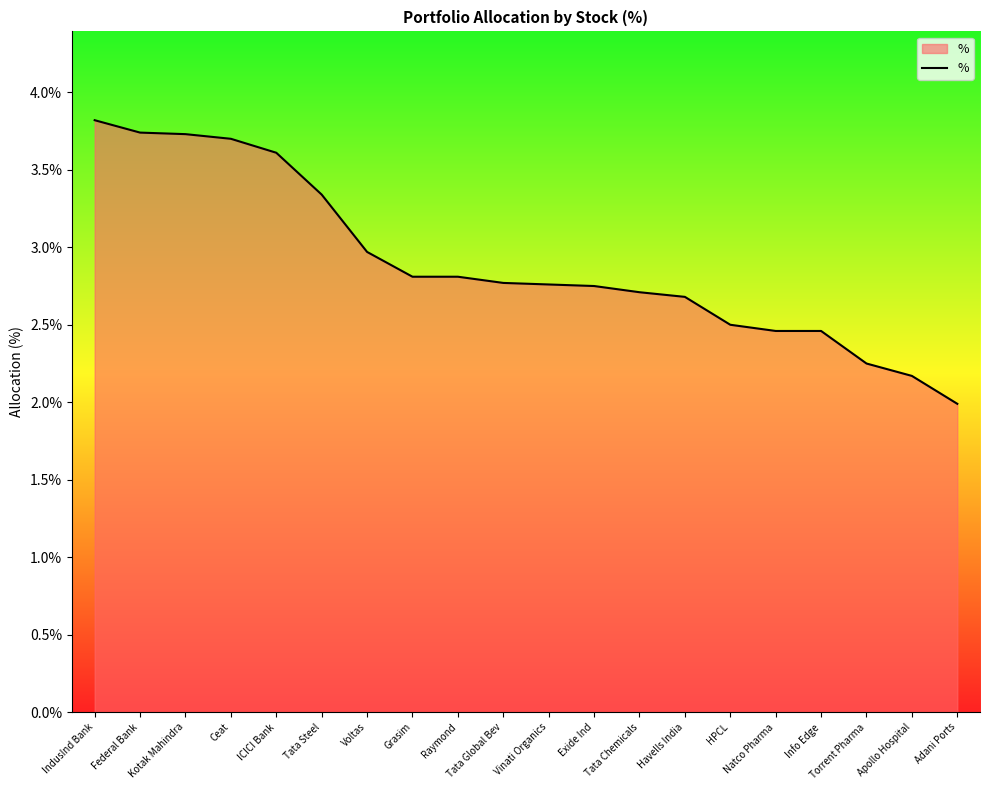

Count the number of categories in the chart.

20